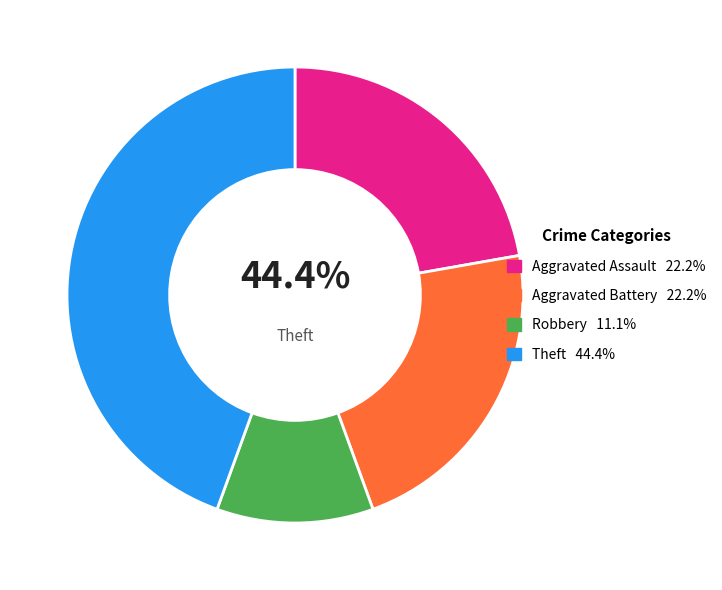

Does Aggravated Battery account for over 50% of the chart?

No